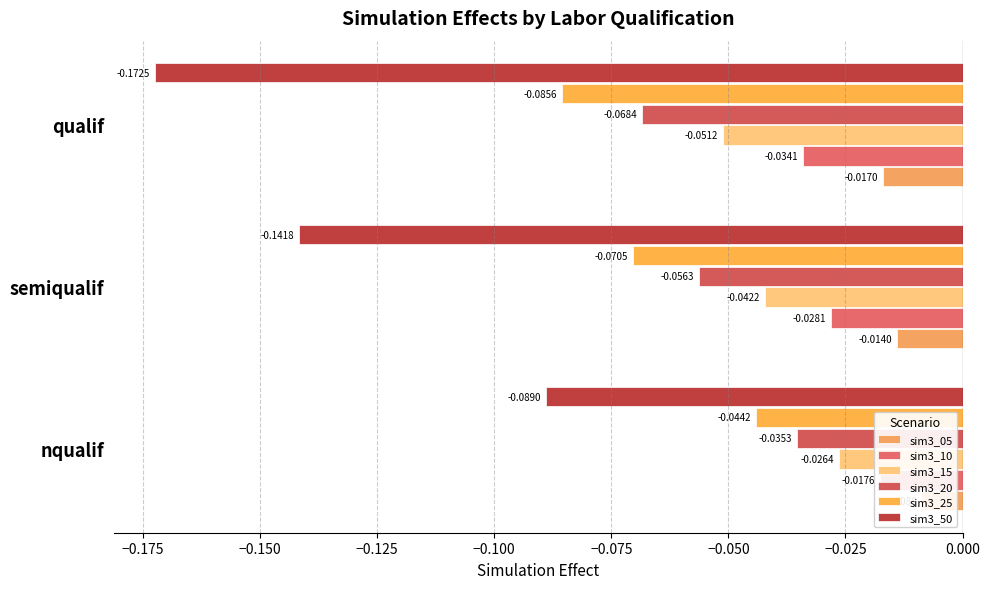

Which series has the largest total across all categories?

sim3_05